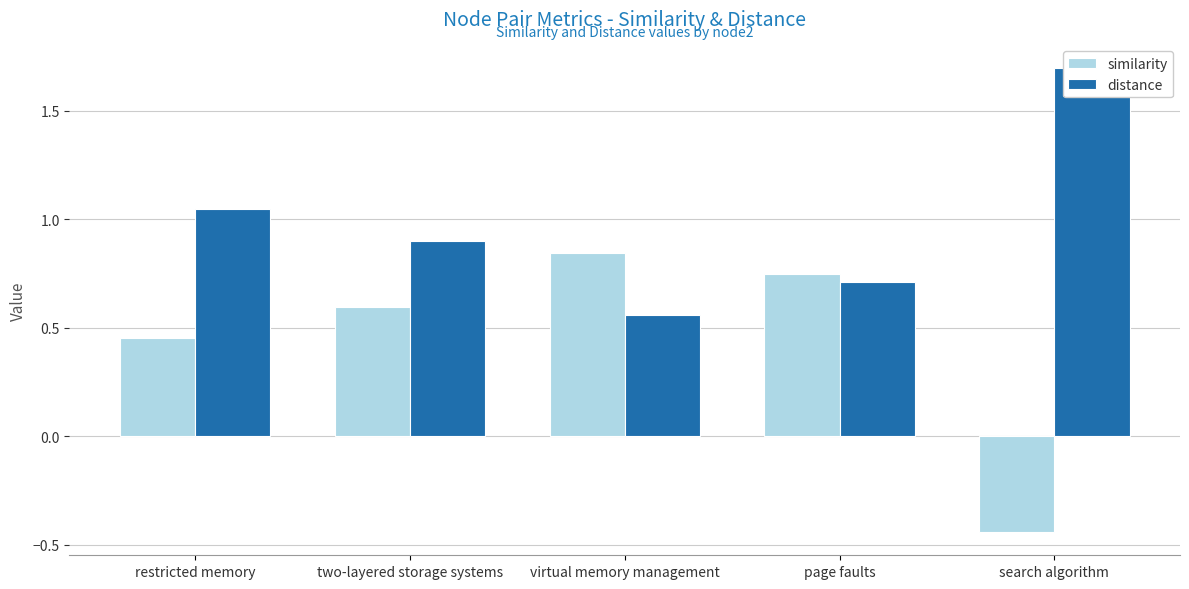

Reading right to left, transcribe all the data shown in this chart.

similarity: -0.4	0.7	0.8	0.6	0.5
distance: 1.7	0.7	0.6	0.9	1.0